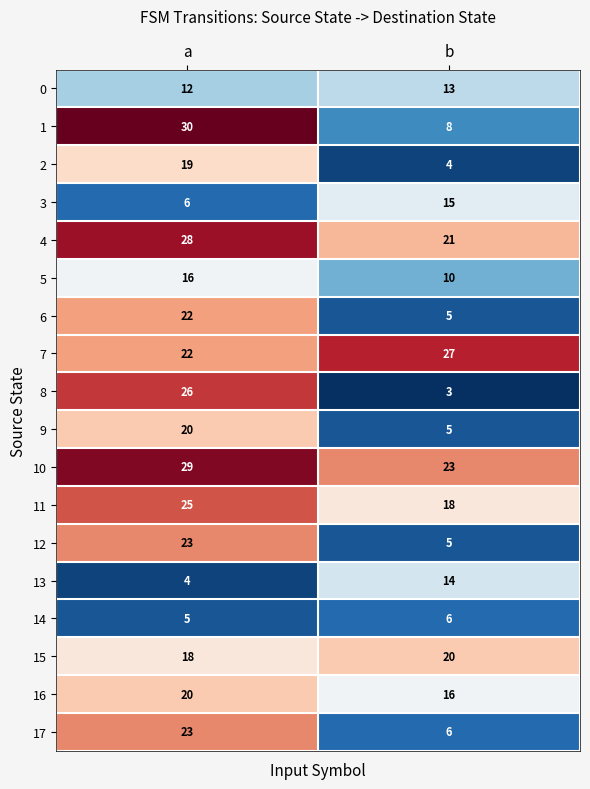

What is the sum of the 9 values at a and b?

25